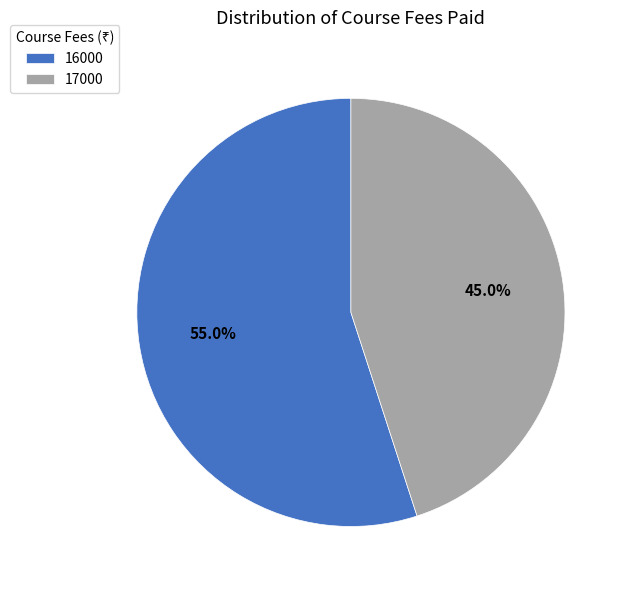

Which category has the biggest portion of the pie?

16000